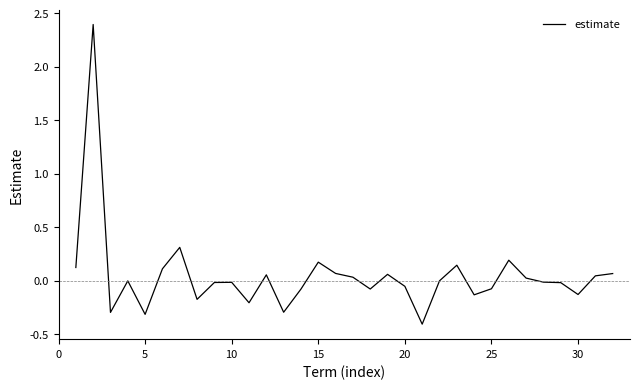

What is the difference between the maximum and minimum values?

2.8